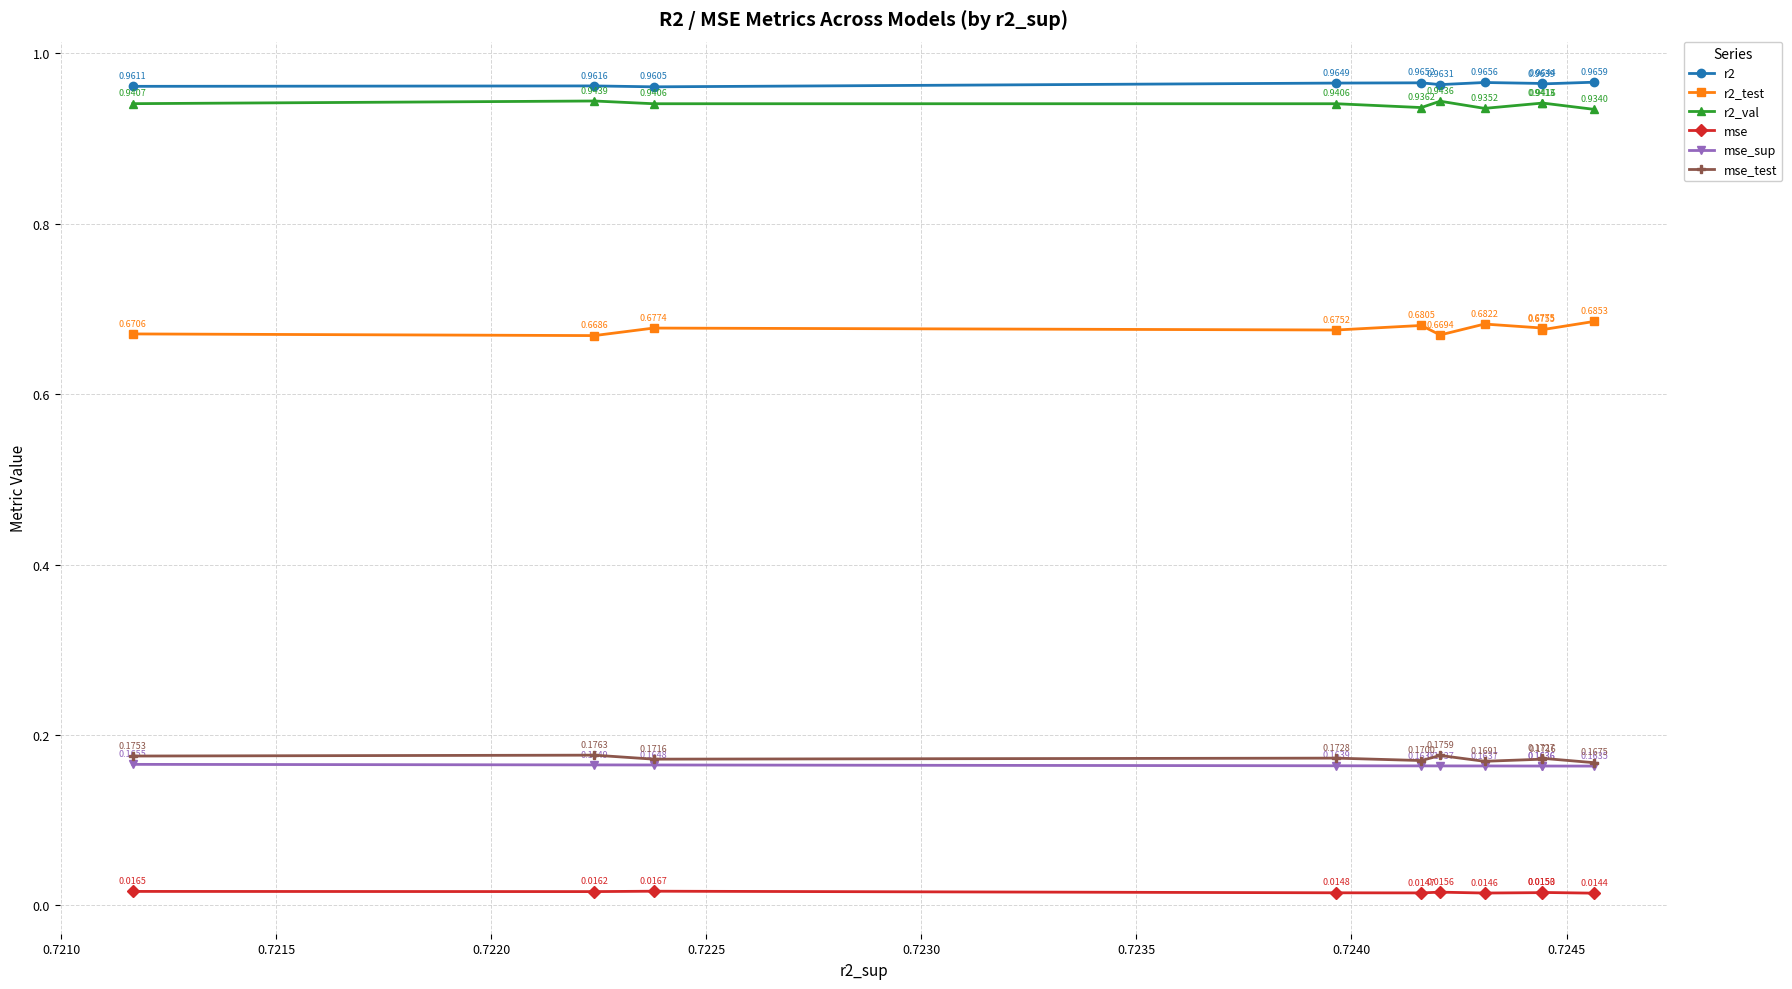

List the series in order of their peak value, highest first.

r2, r2_val, r2_test, mse_test, mse_sup, mse